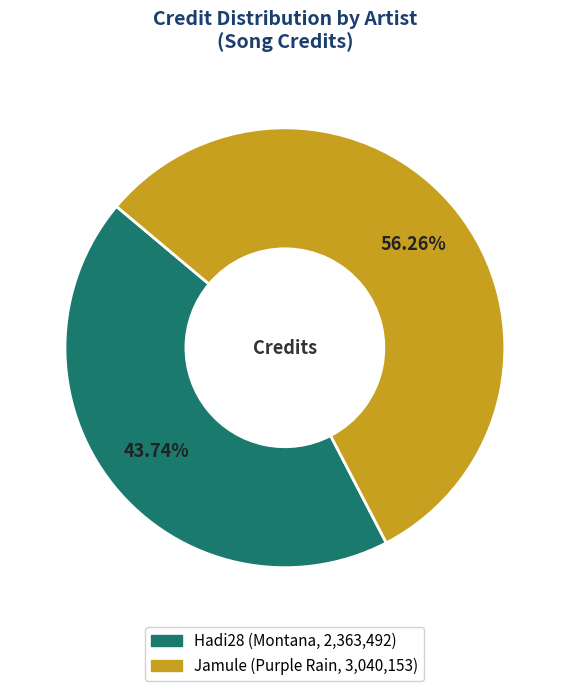

To the nearest percent, what is the average slice percentage?

50%